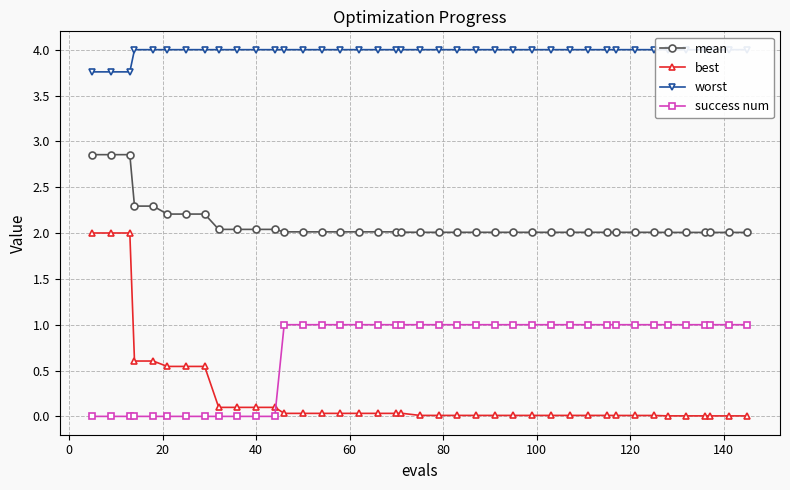

What is the difference between the second highest and minimum values in the best series?

2.0